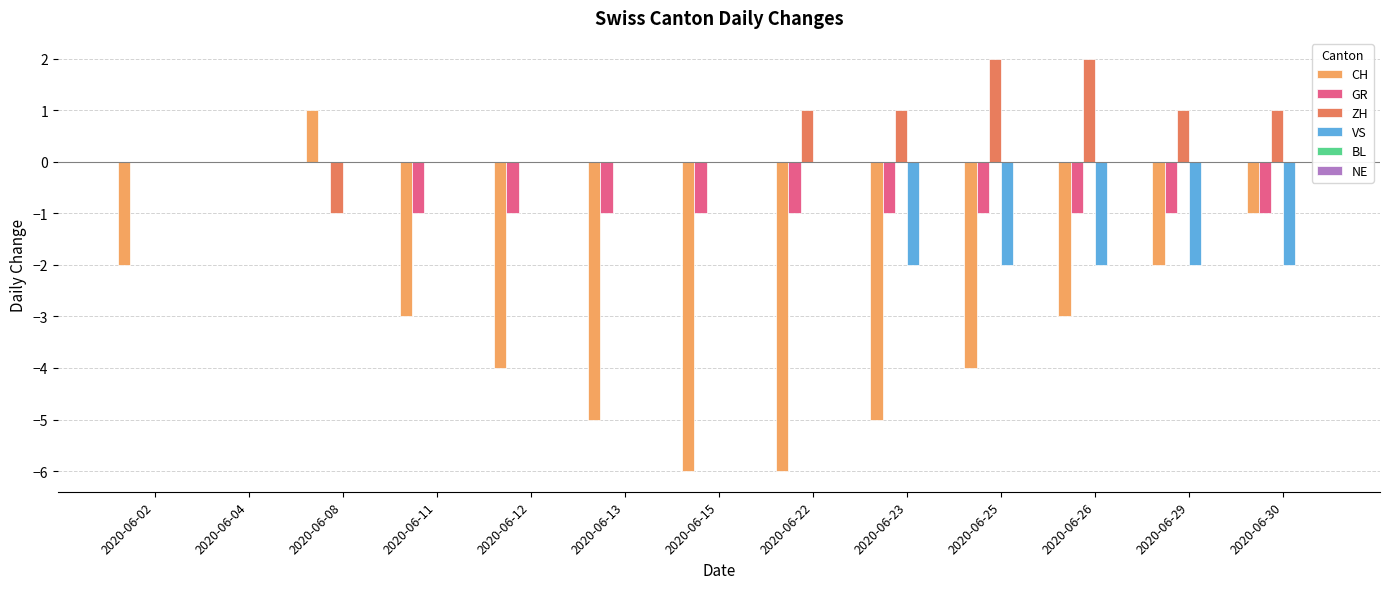

Is it true that VS equals 0 at 2020-06-22?

True